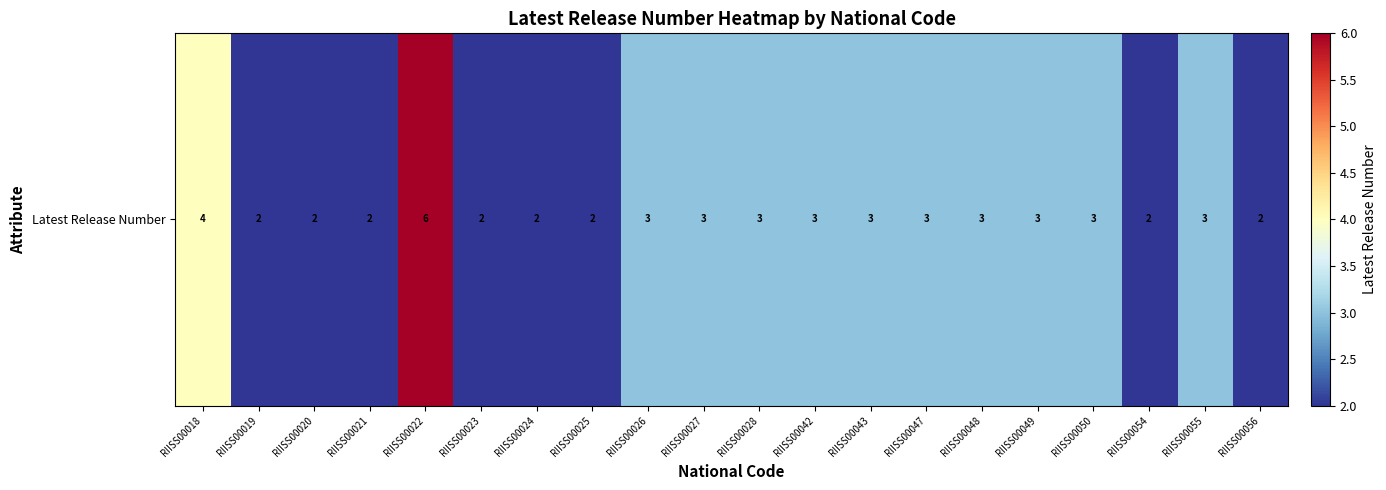

Rank the categories by value from lowest to highest.

RIISS00019, RIISS00020, RIISS00021, RIISS00023, RIISS00024, RIISS00025, RIISS00054, RIISS00056, RIISS00026, RIISS00027, RIISS00028, RIISS00042, RIISS00043, RIISS00047, RIISS00048, RIISS00049, RIISS00050, RIISS00055, RIISS00018, RIISS00022